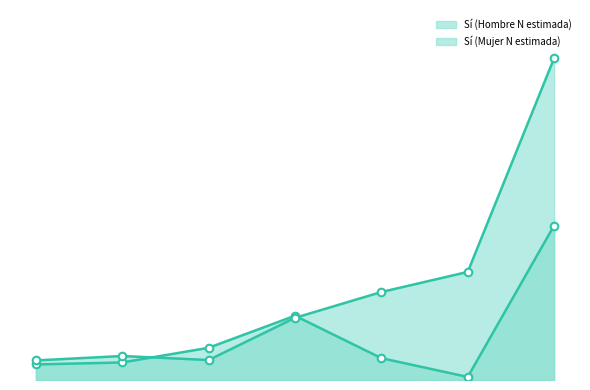

Which series contains the lowest Y value?

Sí (Hombre N estimada)